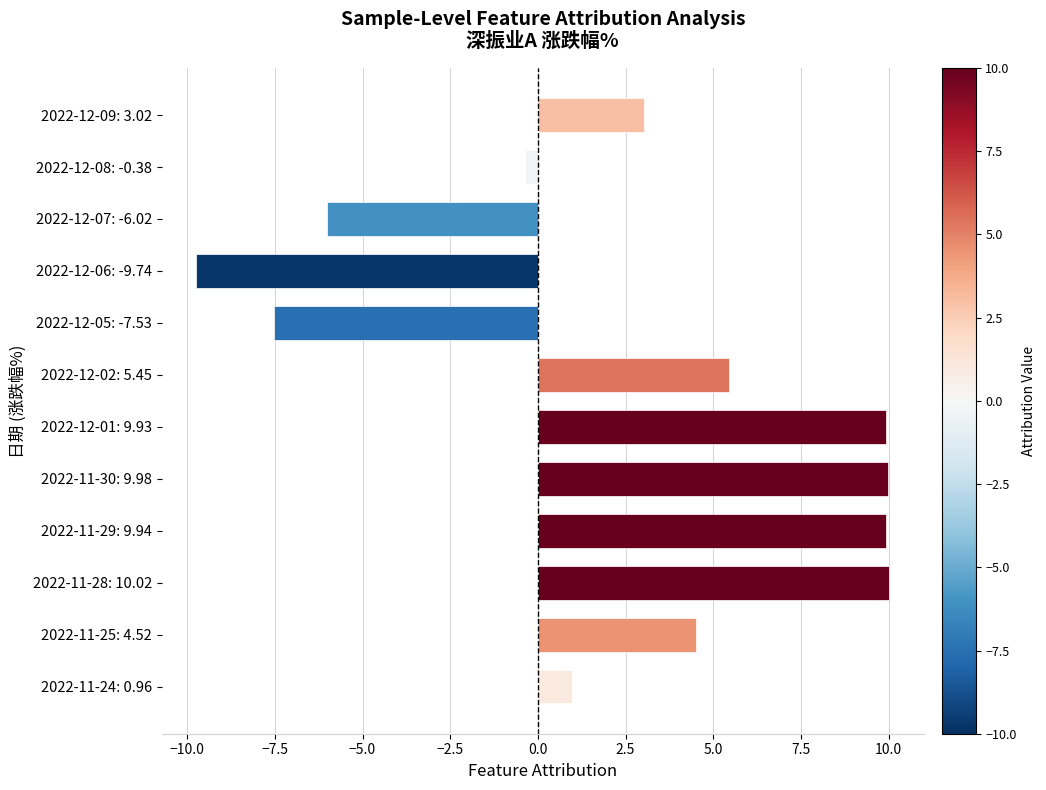

How many positive values are there?

8